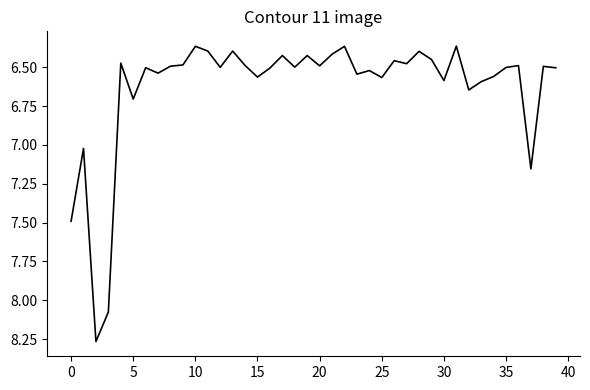

True or false: there are more than 2 points higher than both neighbors.

True